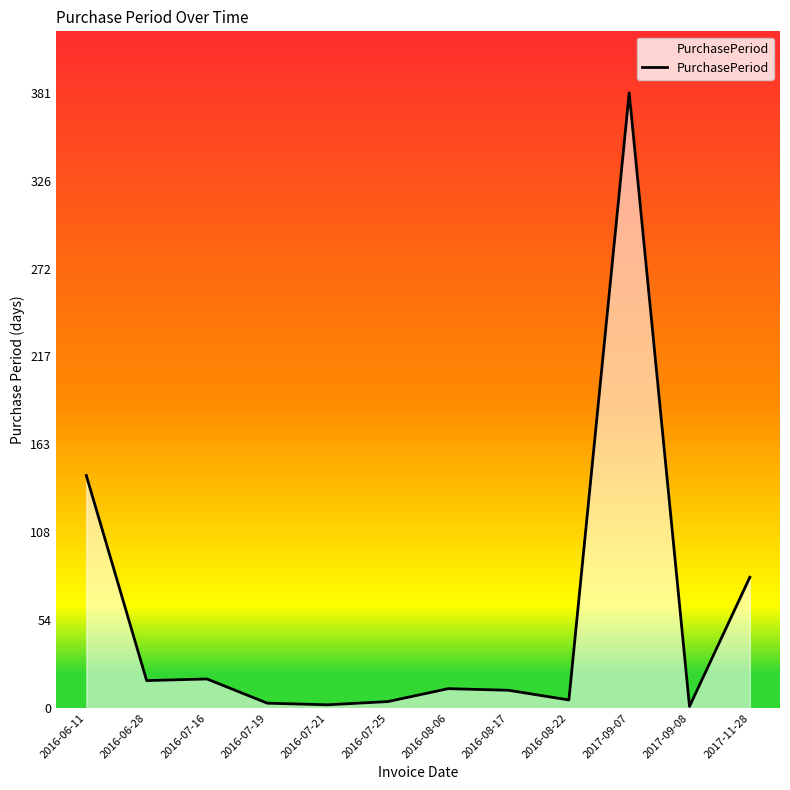

What is the average value?

57